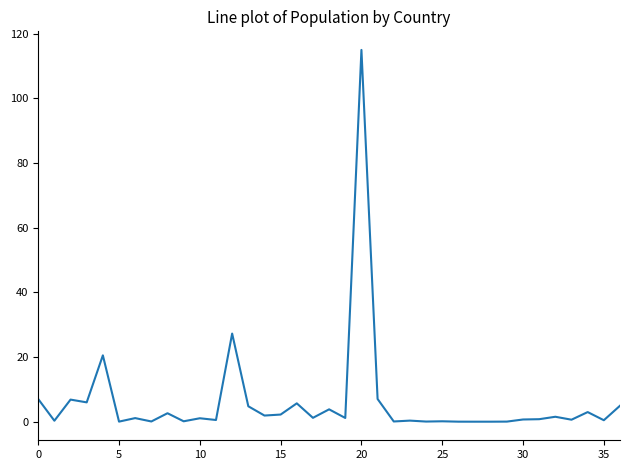

What is the maximum value shown in the chart?

115.0